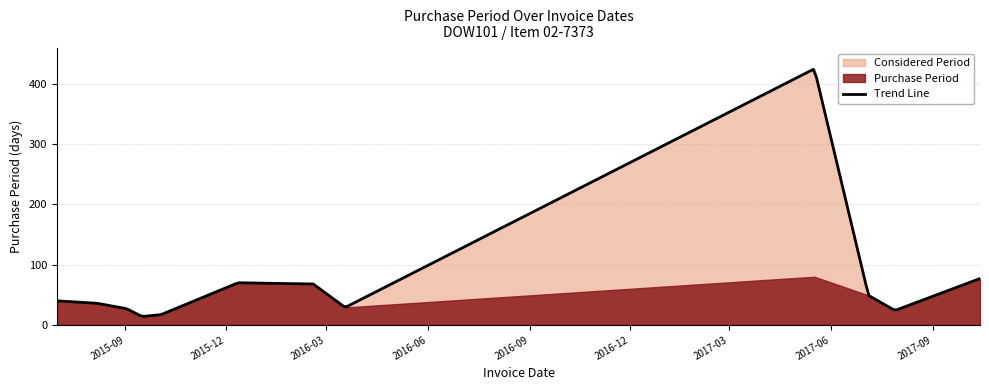

Does the chart have visible grid lines?

Yes